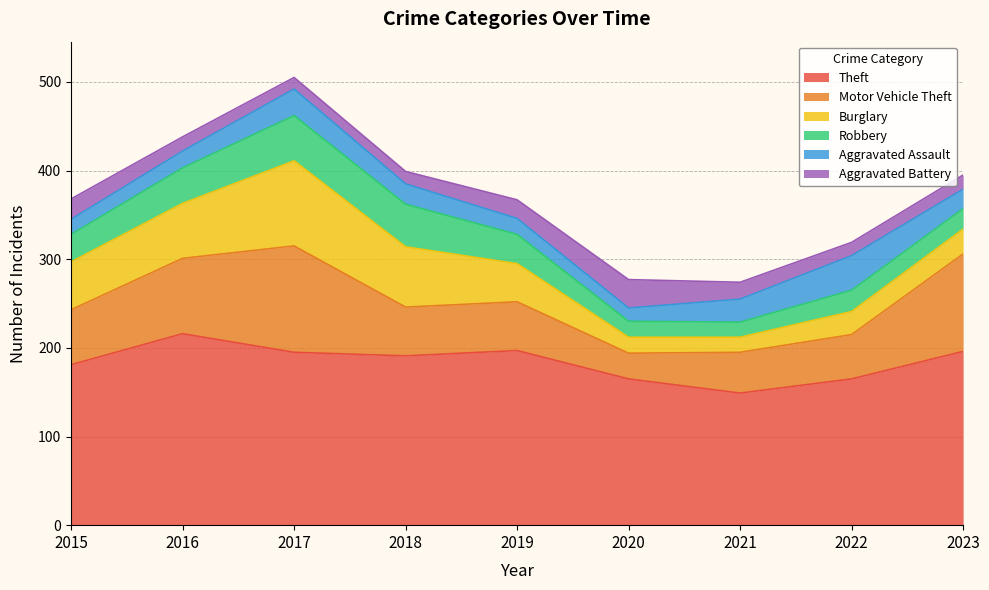

What is the sum of all Theft values?

1655